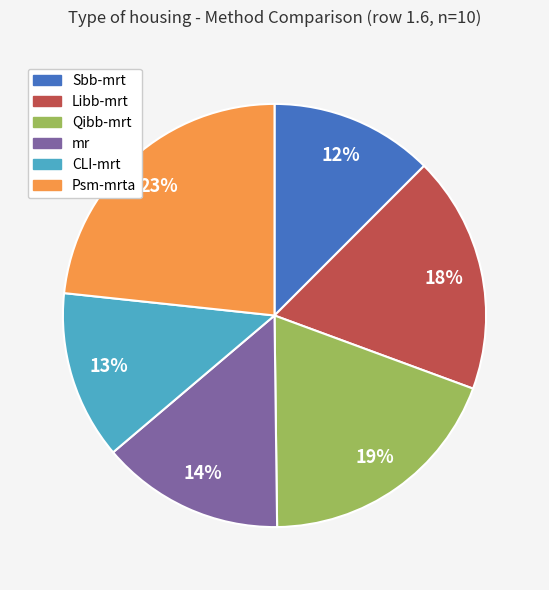

To the nearest percent, what portion does Libb-mrt represent?

18%